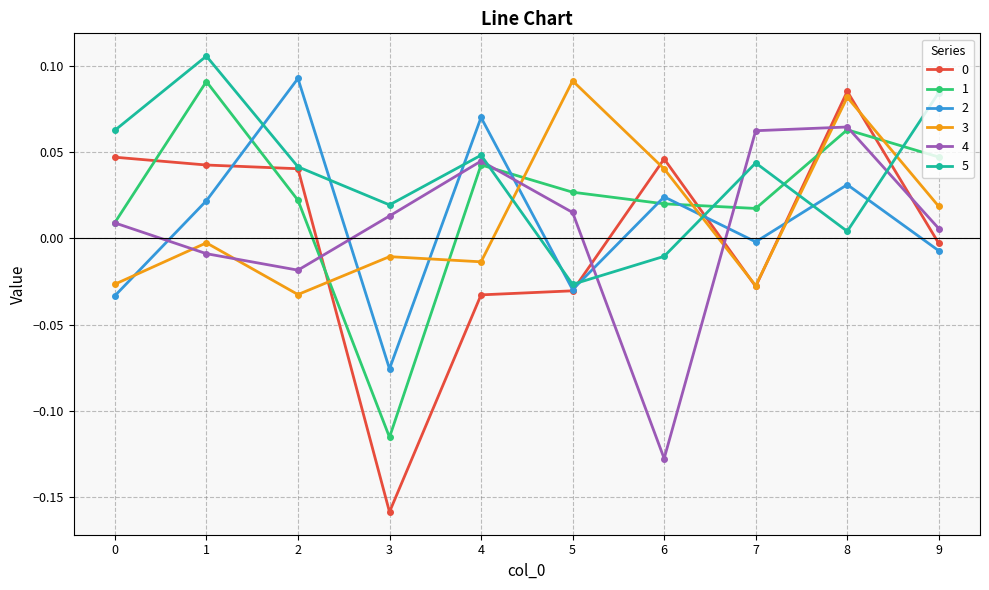

At which label does 3 first exceed 0?

5